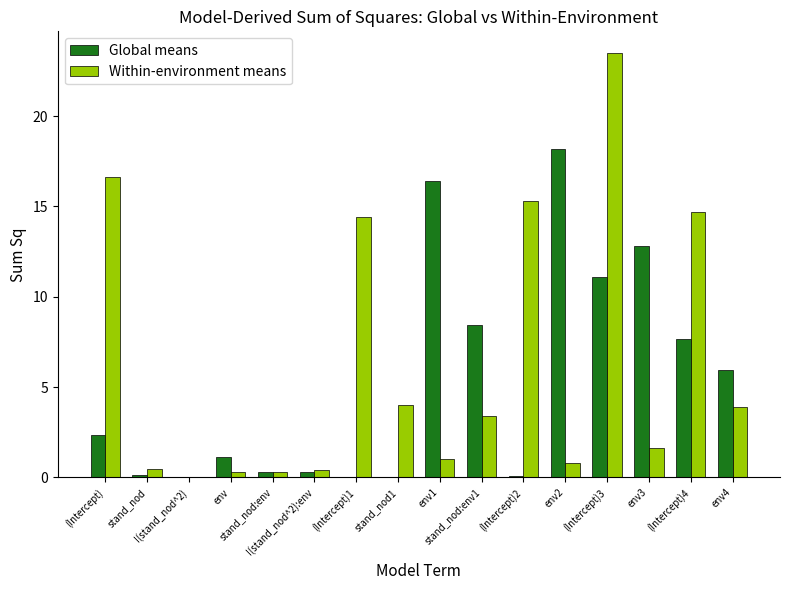

Count the number of data series in this chart.

2